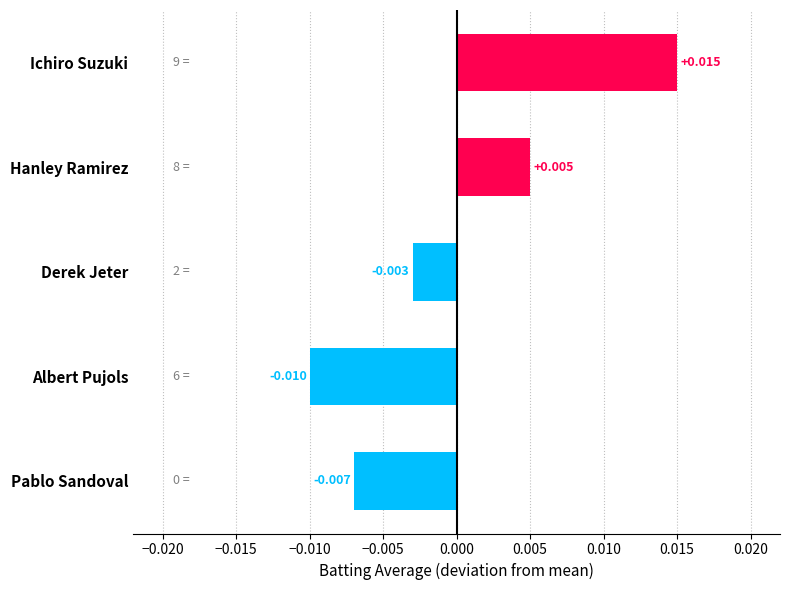

What is the label of the 4th bar from the top?

Albert Pujols